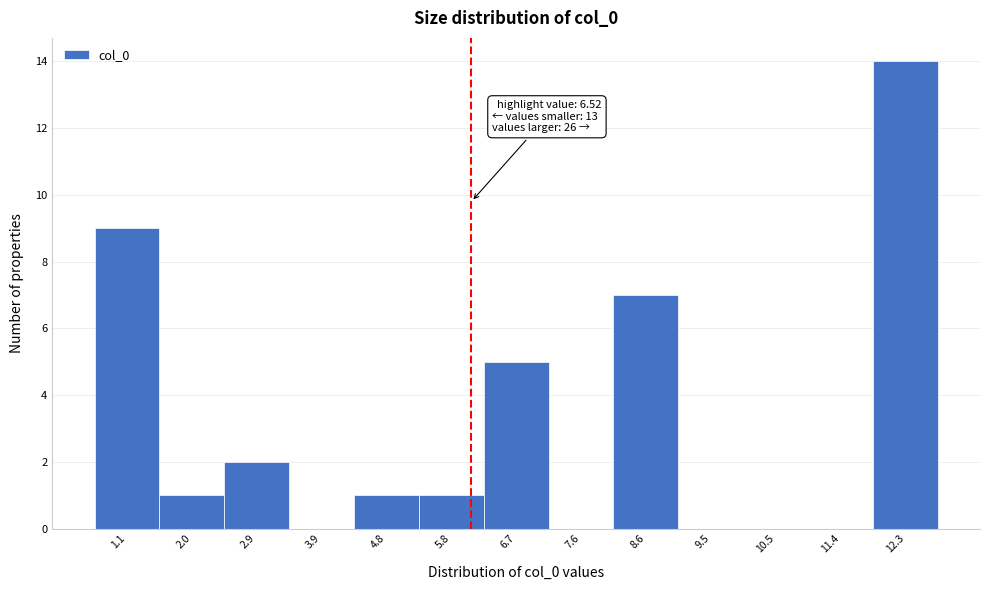

Reading left to right, what are all the values shown in this chart?

1.1=9	2.0=1	2.9=2	3.9=0	4.8=1	5.8=1	6.7=5	7.6=0	8.6=7	9.5=0	10.5=0	11.4=0	12.3=14